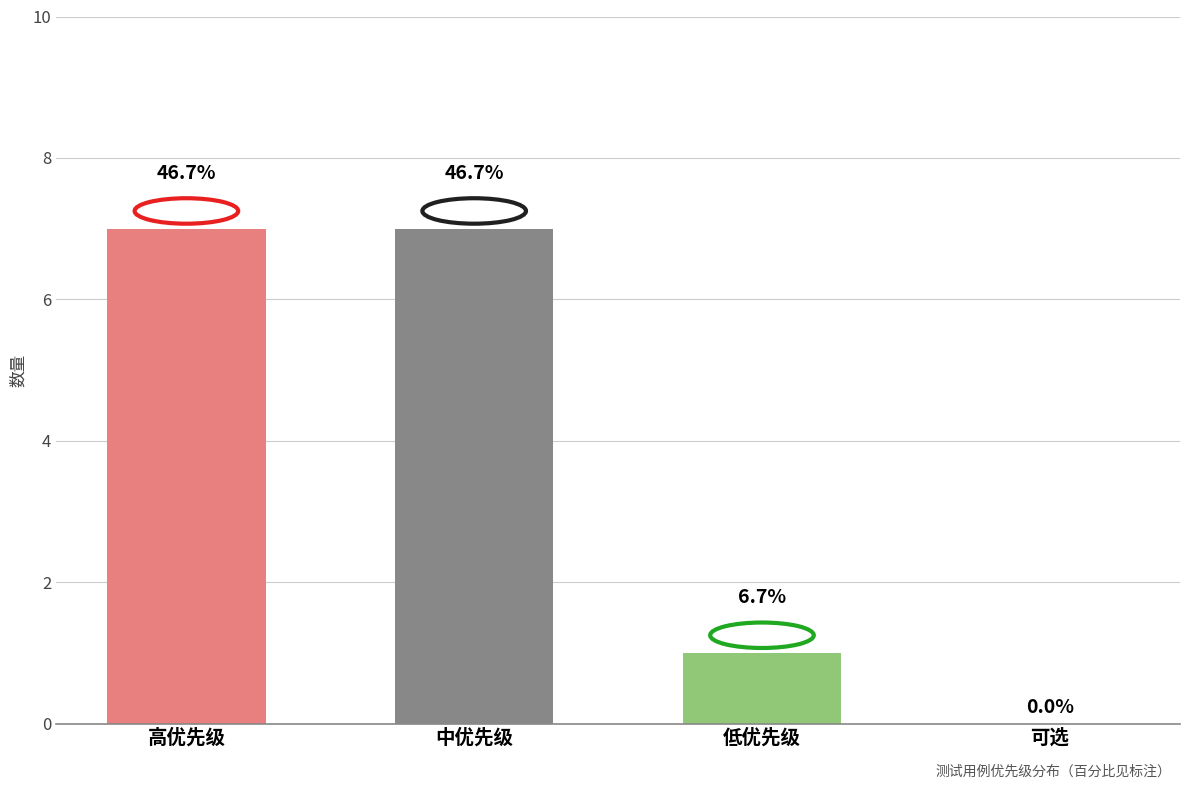

What is the greatest value displayed?

7